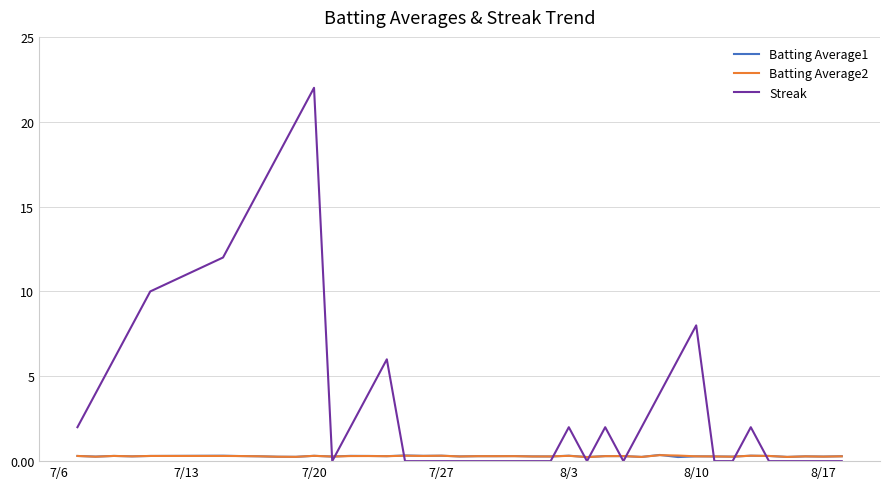

Which series has the widest spread of values?

Streak